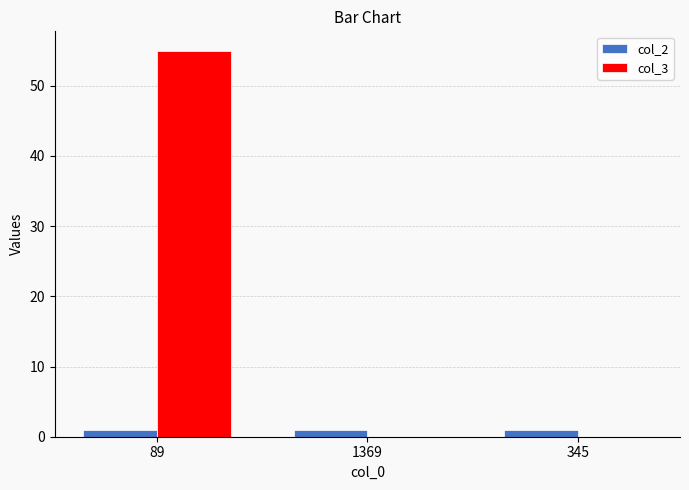

What is the maximum value shown in the chart?

55